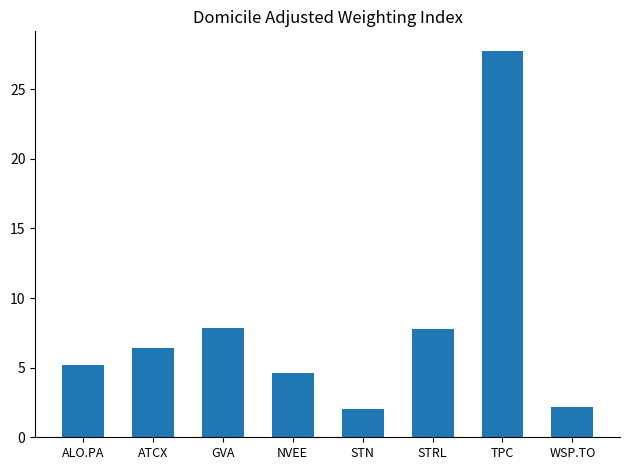

What is the greatest value displayed?

27.8